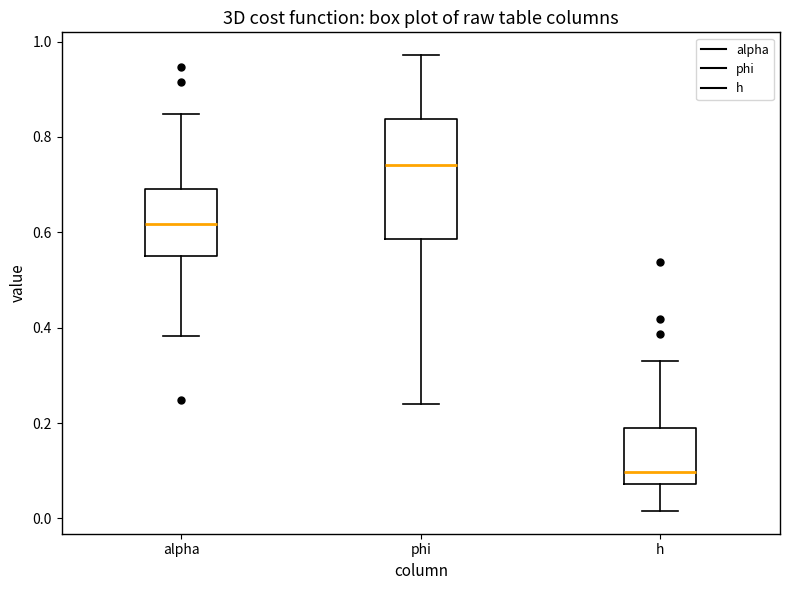

Which box's median line is the lowest?

h